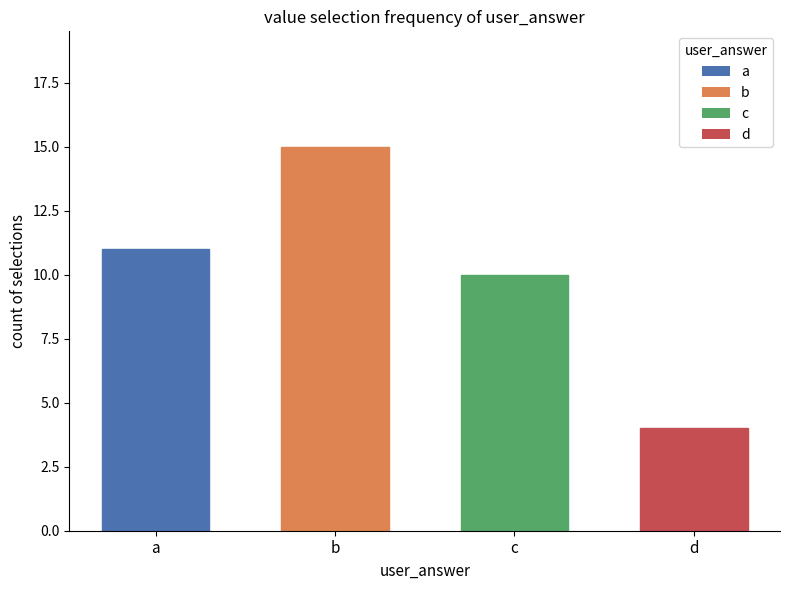

What is the maximum value shown in the chart?

15